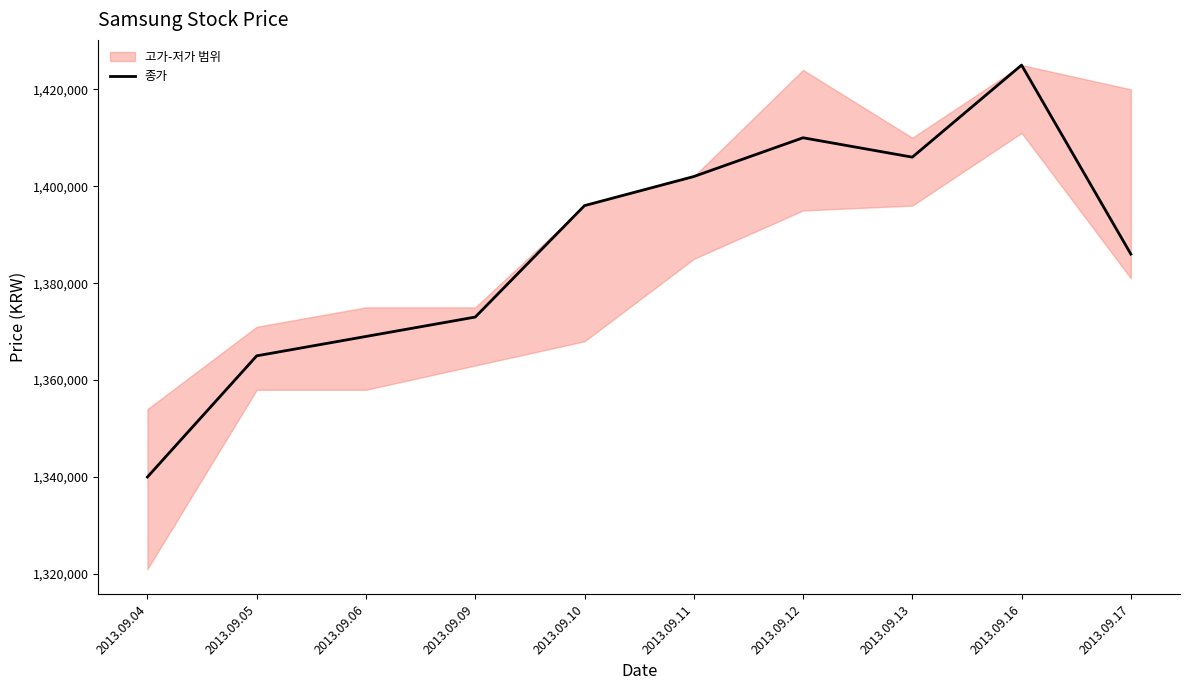

True or false: there are more than 0 points higher than both neighbors.

True